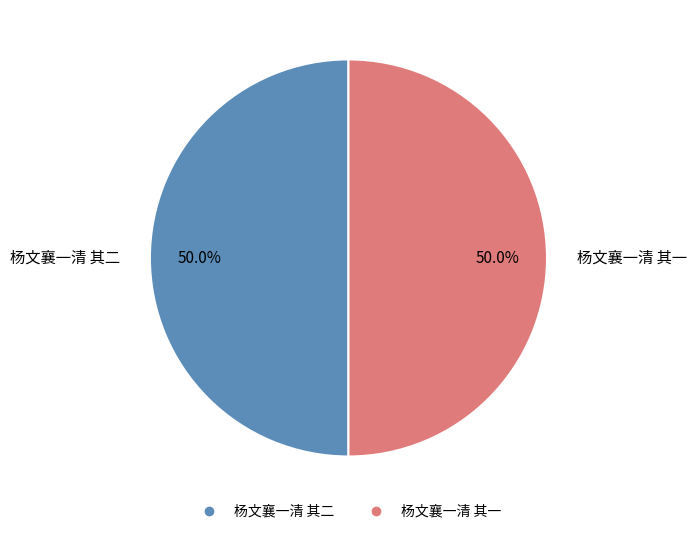

What is the total percentage of 杨文襄一清 其二 and 杨文襄一清 其一?

100.0%